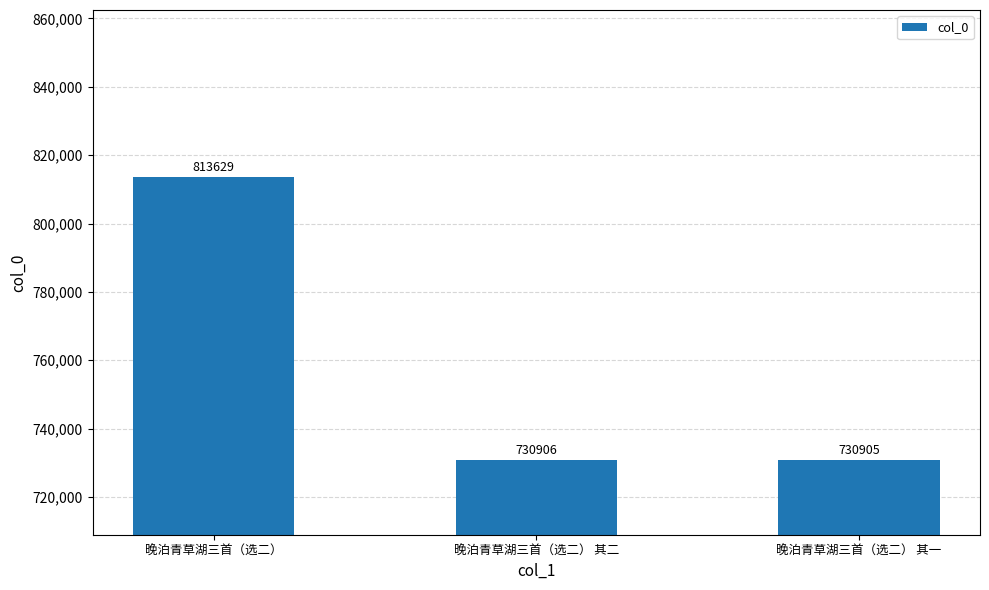

List the labels in order of value, largest first.

晚泊青草湖三首（选二）, 晚泊青草湖三首（选二） 其二, 晚泊青草湖三首（选二） 其一